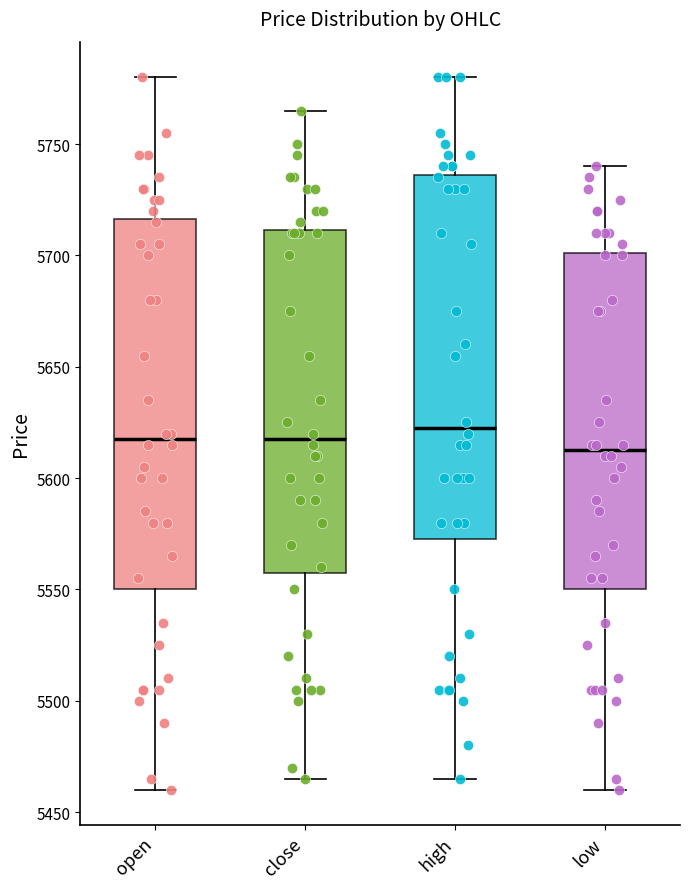

Where does the median line of the box for close sit on the y-axis? The values are not printed on the chart, so give them approximately, as read against the axis.

5620